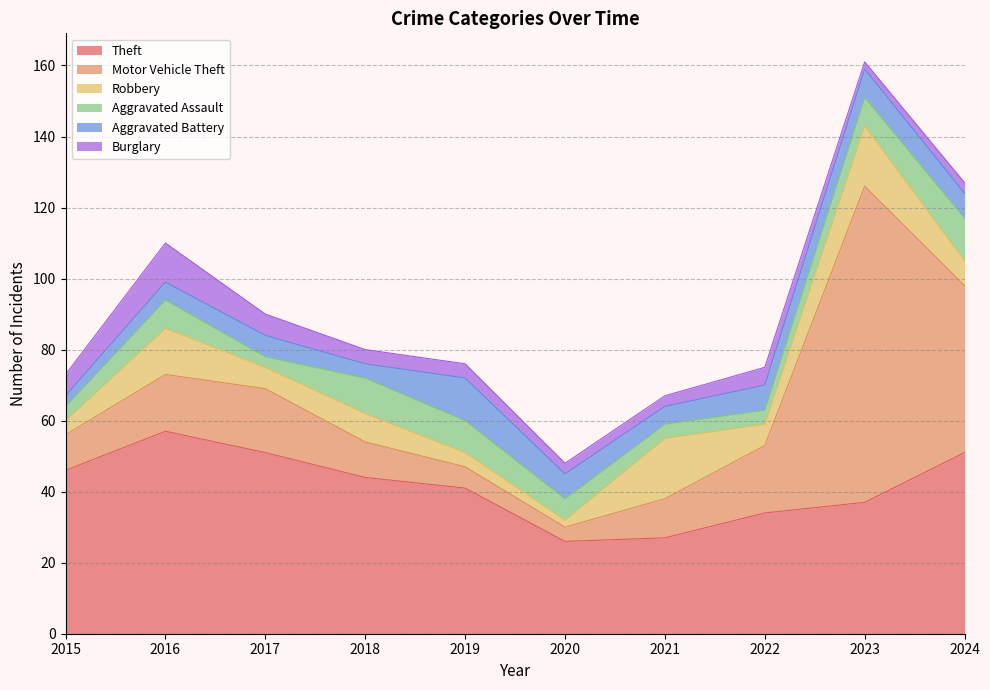

How many lines are shown in the chart?

6